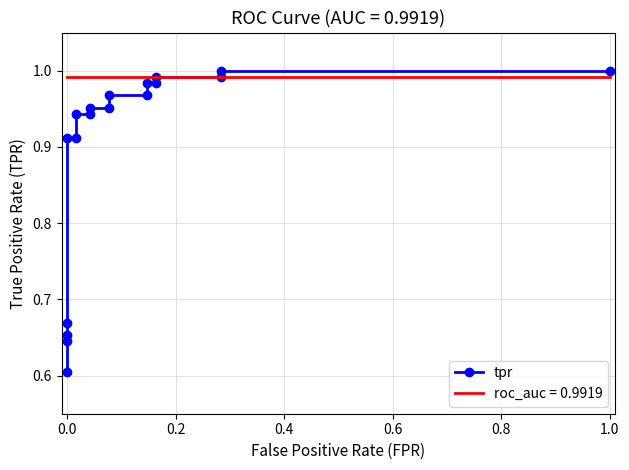

What is the sum of all values?

16.1